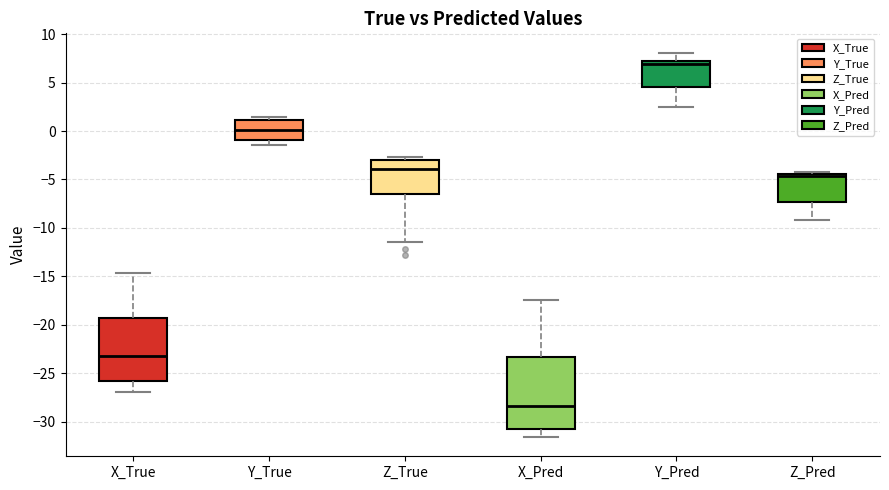

Reading left to right, transcribe this box plot: for each box, give where its median line is, the range the box spans, and where its two whiskers end, as read against the y-axis. The values are not printed on the chart, so give them approximately, as read against the axis.

X_True: median -23.5, box -26.0 to -19.5, whiskers -27.0 to -14.5
Y_True: median 0.0, box -1.0 to 1.0, whiskers -1.5 to 1.5
Z_True: median -4.0, box -6.5 to -3.0, whiskers -11.5 to -2.5
X_Pred: median -28.5, box -31.0 to -23.5, whiskers -31.5 to -17.5
Y_Pred: median 7.0, box 4.5 to 7.5, whiskers 2.5 to 8.0
Z_Pred: median -4.5 (just below the box's upper edge), box -7.5 to -4.5, whiskers -9.0 to -4.0